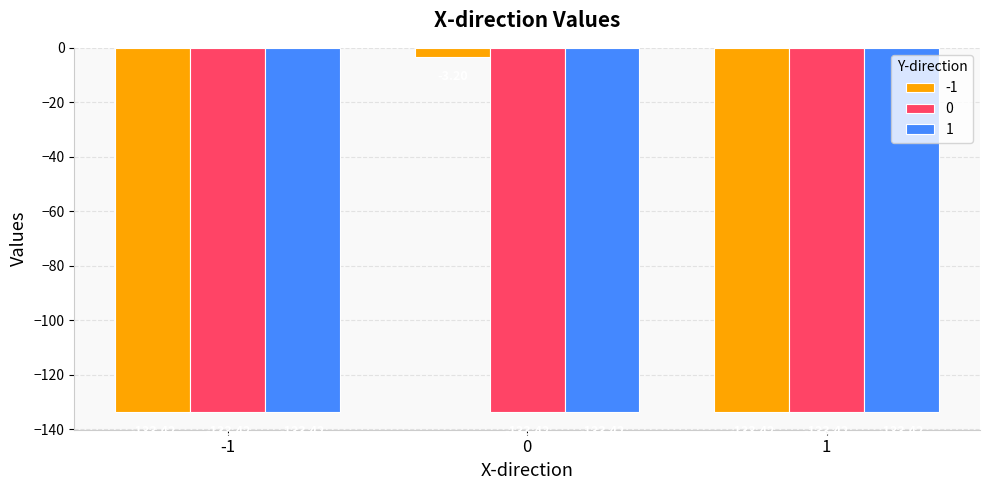

Which series has the largest total across all categories?

-1